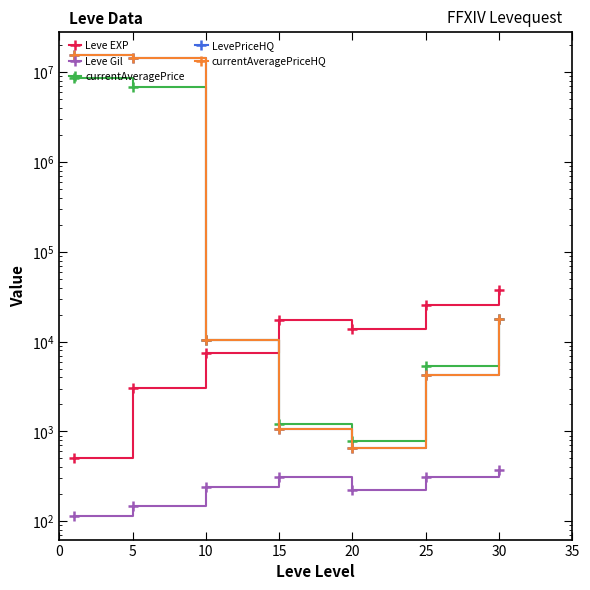

What is the smallest value displayed?

113.0